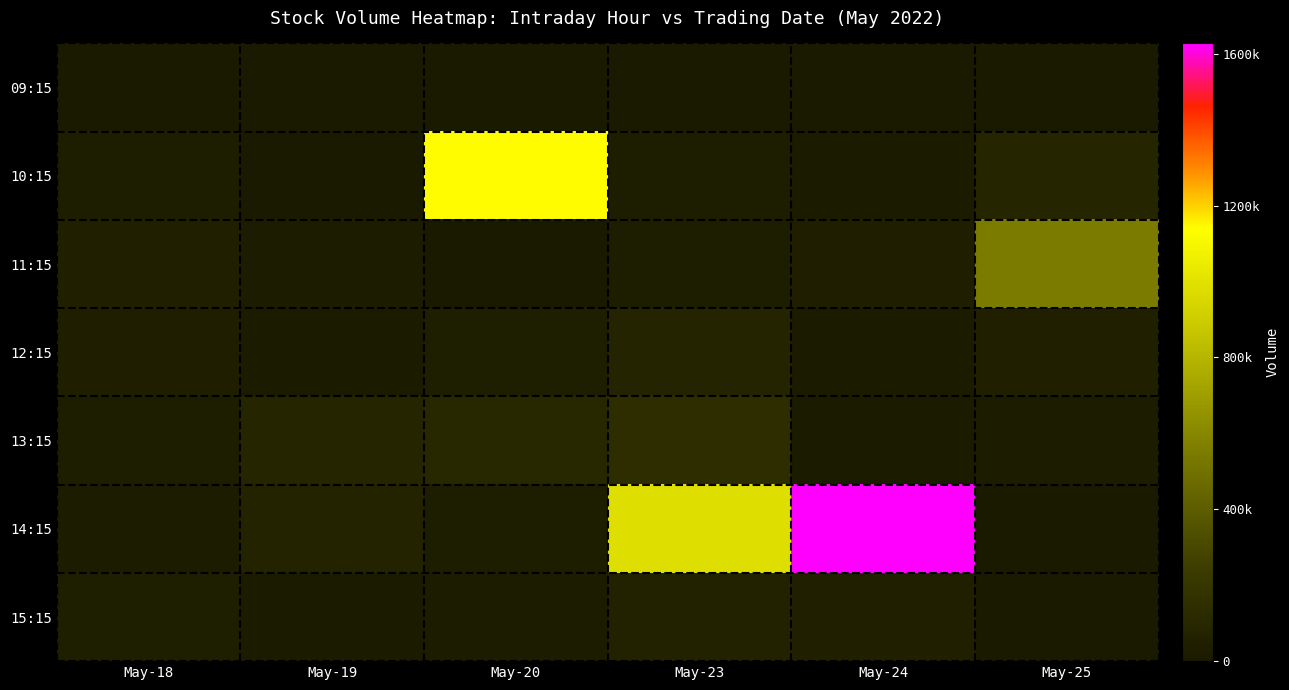

How many distinct data groups are displayed?

7